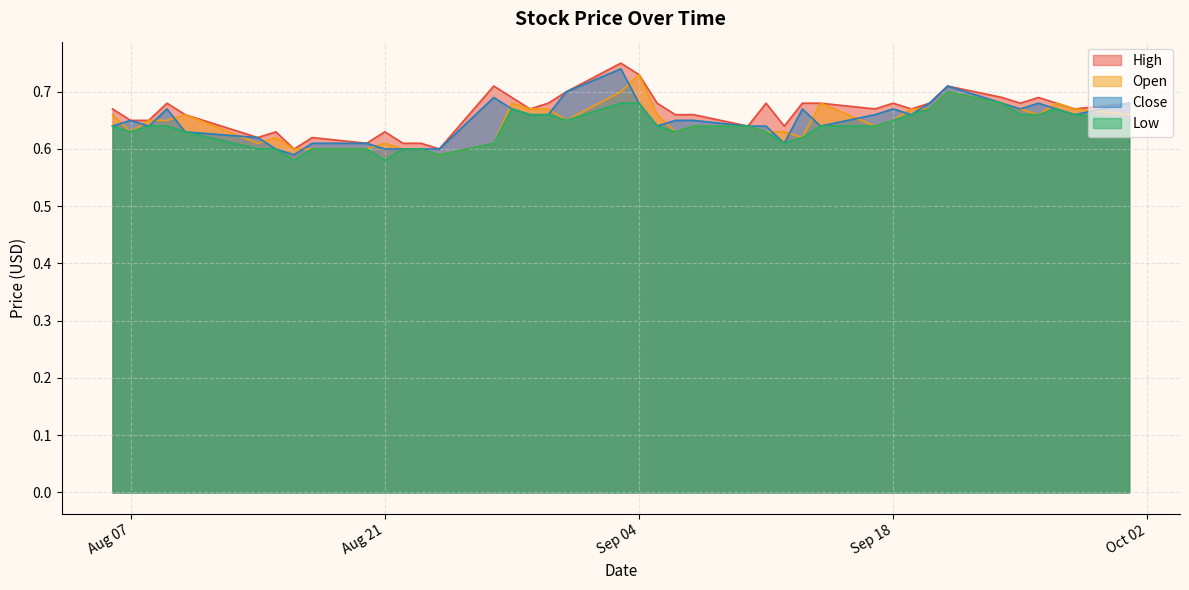

True or false: High has more than 0 interior local peaks.

True